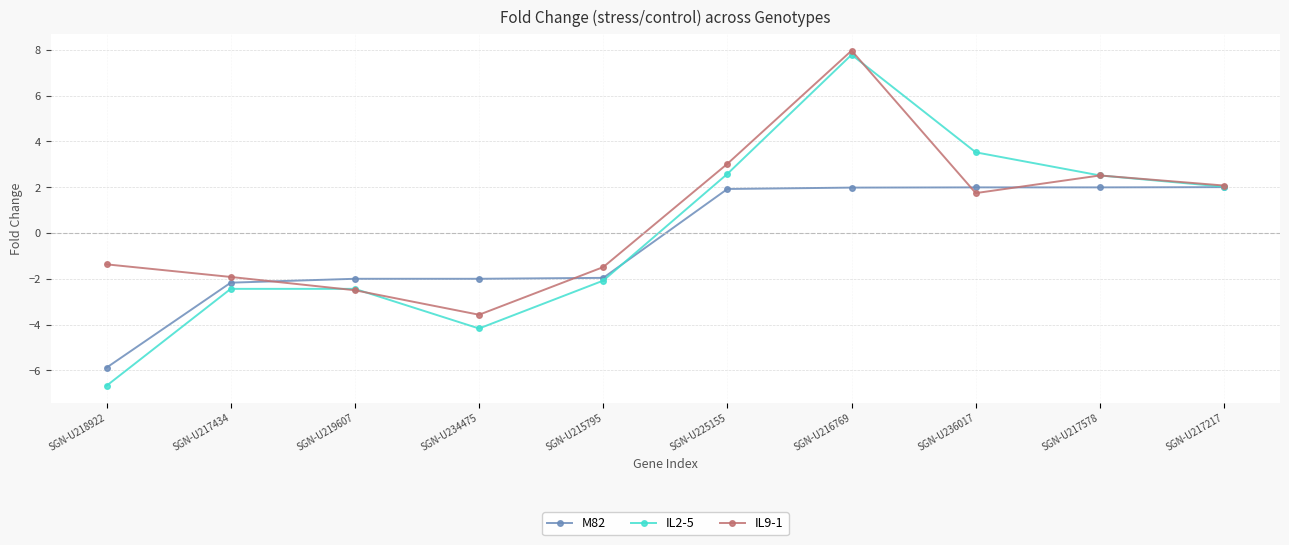

Rank the series by their maximum value, from lowest to highest.

M82, IL2-5, IL9-1